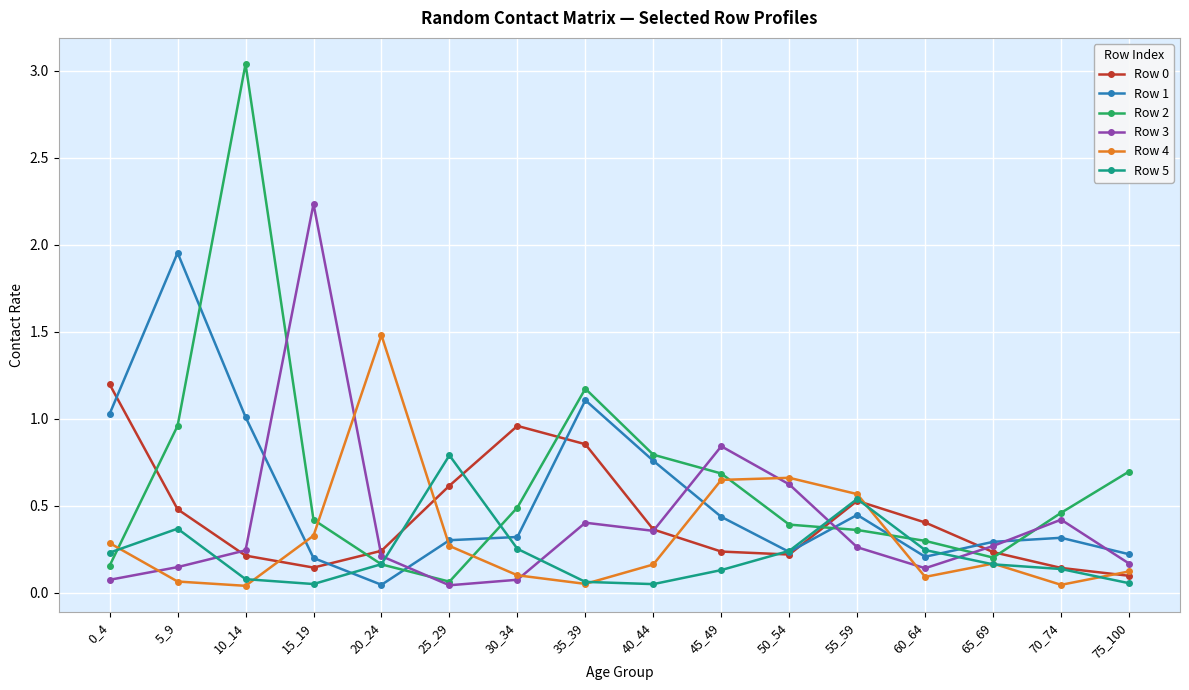

Which label corresponds to the largest value in the chart?

10_14